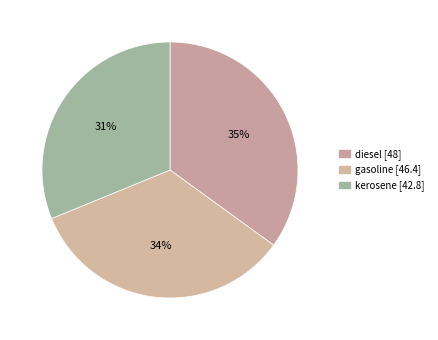

Rank the categories by value from lowest to highest.

kerosene, gasoline, diesel